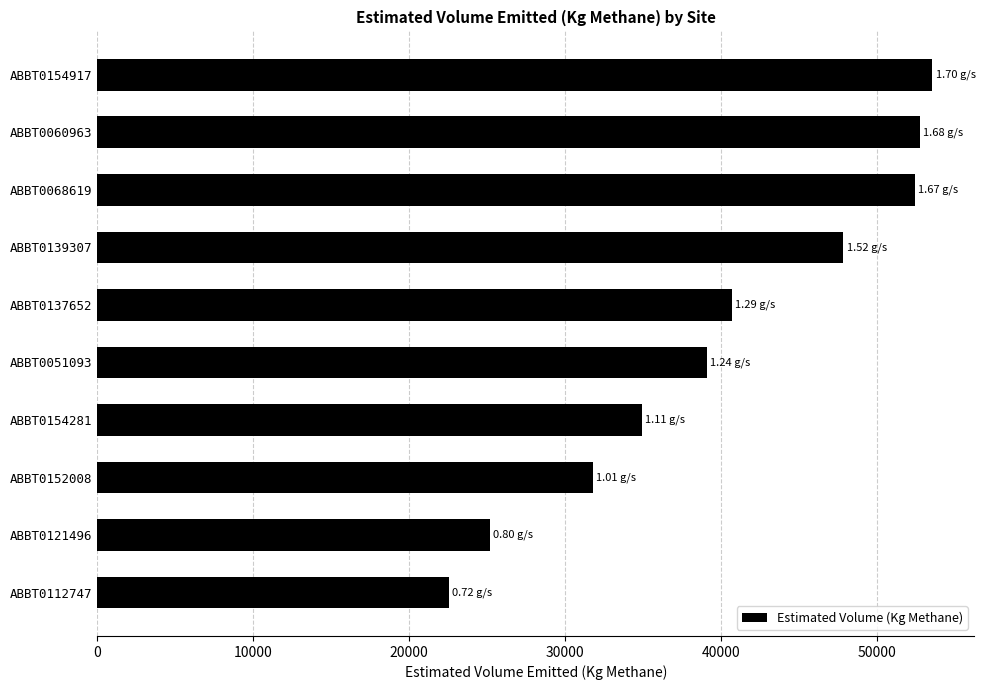

What is the ratio of the value at ABBT0154917 to the value at ABBT0068619?

1.0